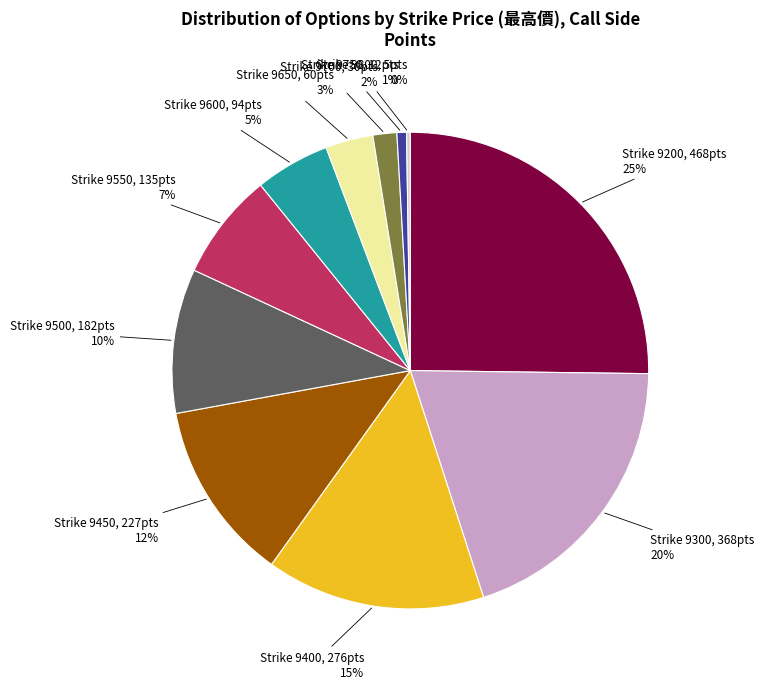

To the nearest percent, what is the average slice percentage?

9%